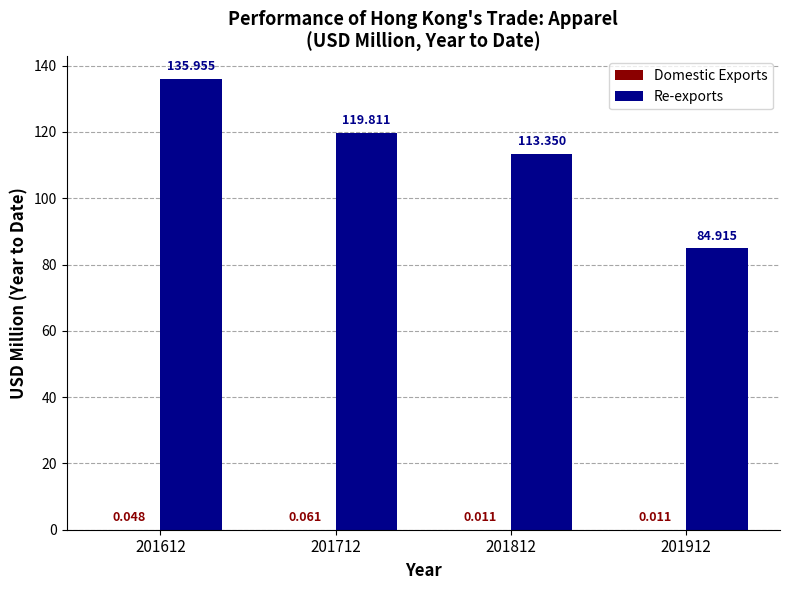

How many groups of bars are there?

4